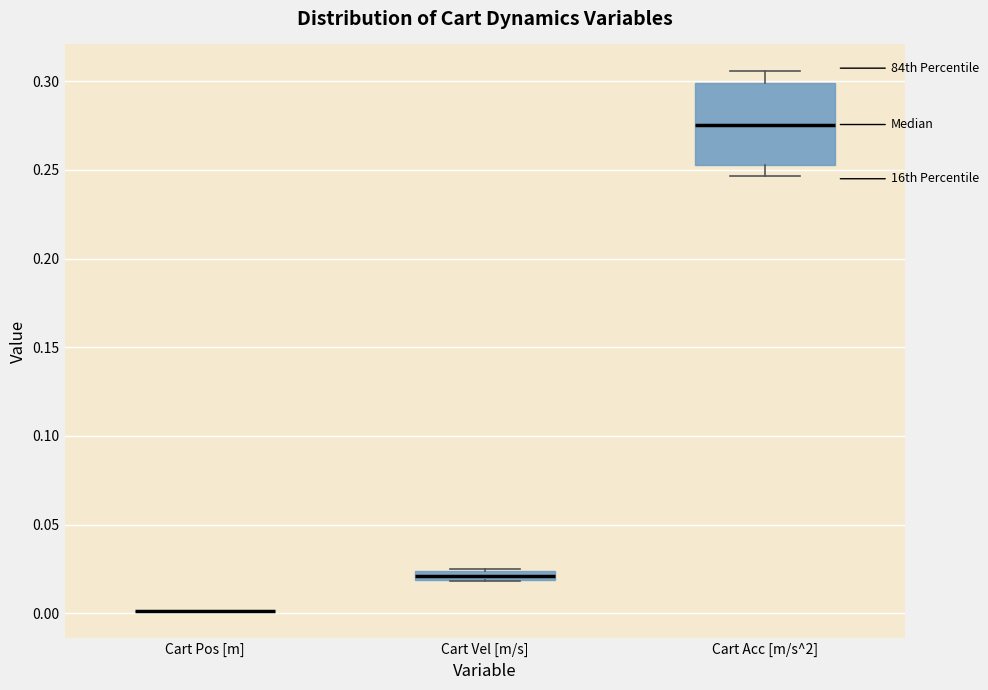

Which box is the tallest, from its lower edge to its upper edge?

Cart Acc [m/s^2]